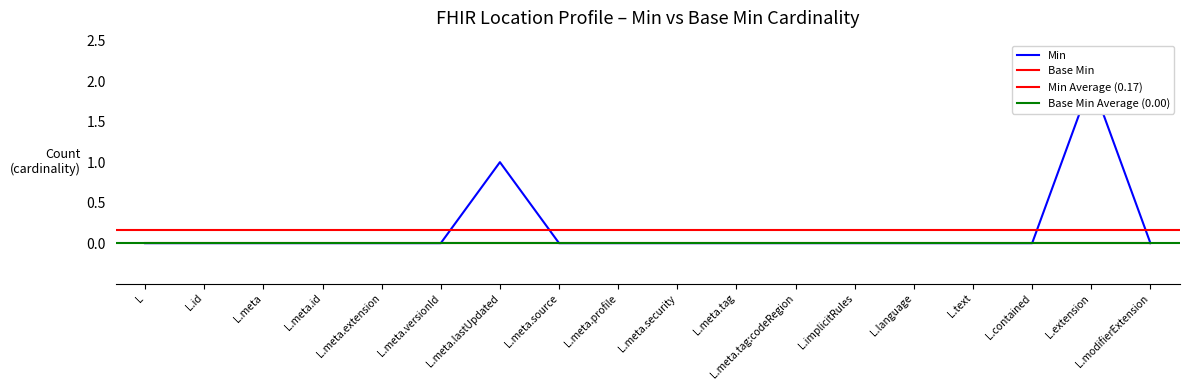

How many interior local peaks (higher than both neighbors) does the data have?

2